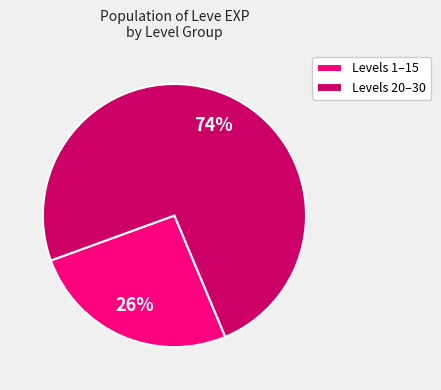

Is there a majority slice in this chart?

Yes